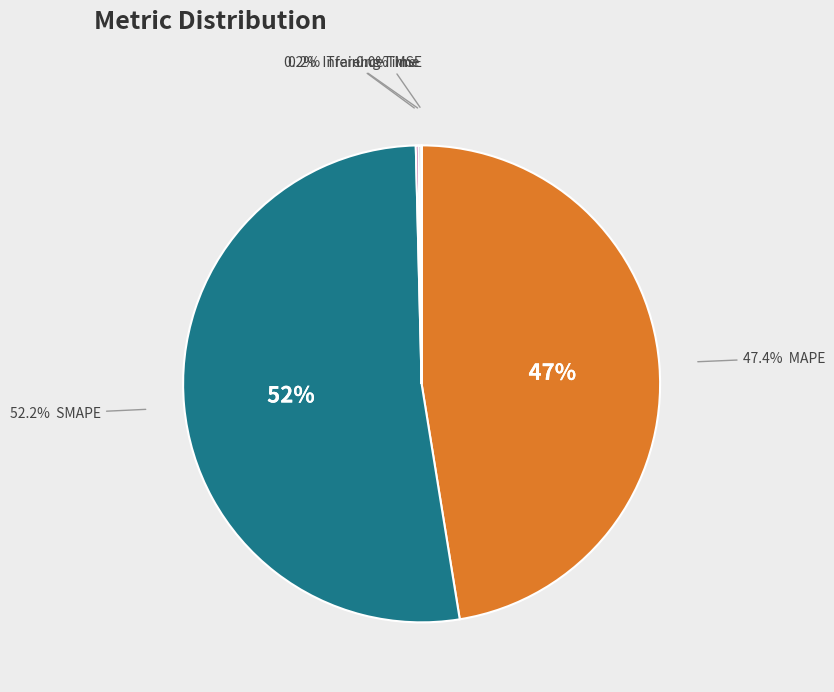

True or false: MSE accounts for 1% of the total.

False